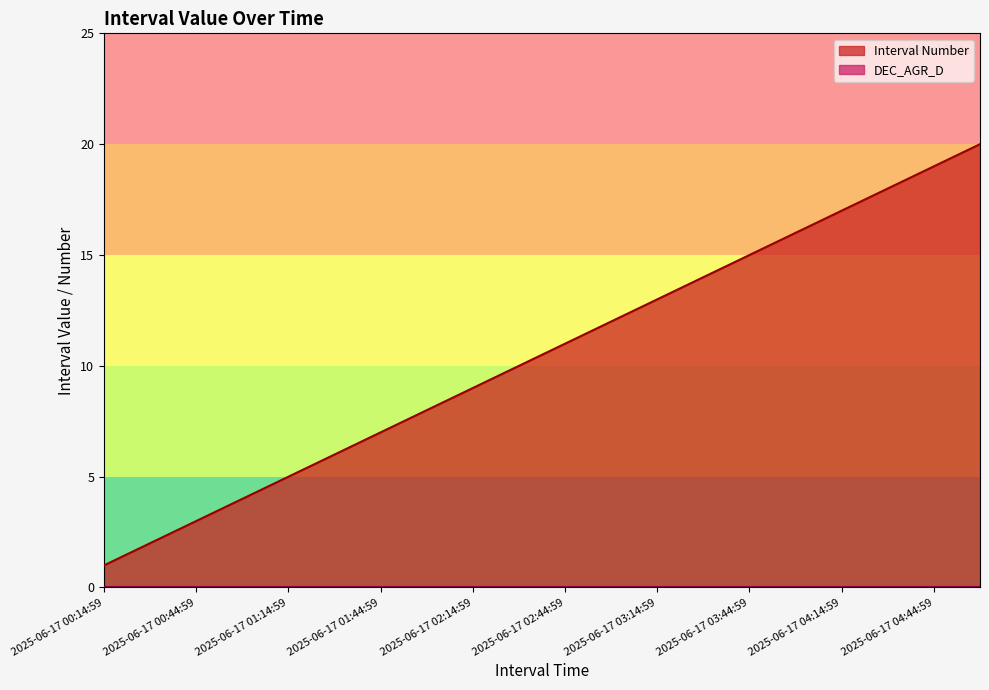

How many lines are shown in the chart?

2